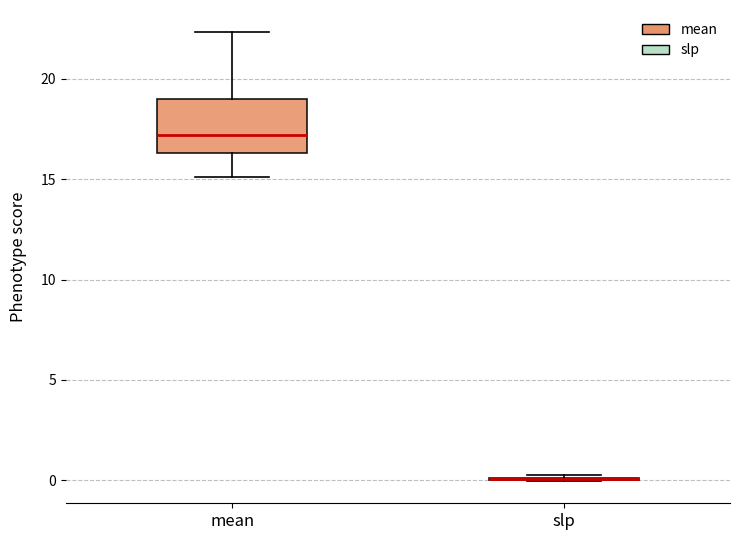

Reading left to right, read every box against the y-axis: the position of its median line, the range the box covers, and the ends of its whiskers. The values are not printed on the chart, so give them approximately, as read against the axis.

mean: median 17.0, box 16.5 to 19.0, whiskers 15.0 to 22.5
slp: box collapsed to a line at 0.0, whiskers 0.0 to 0.0